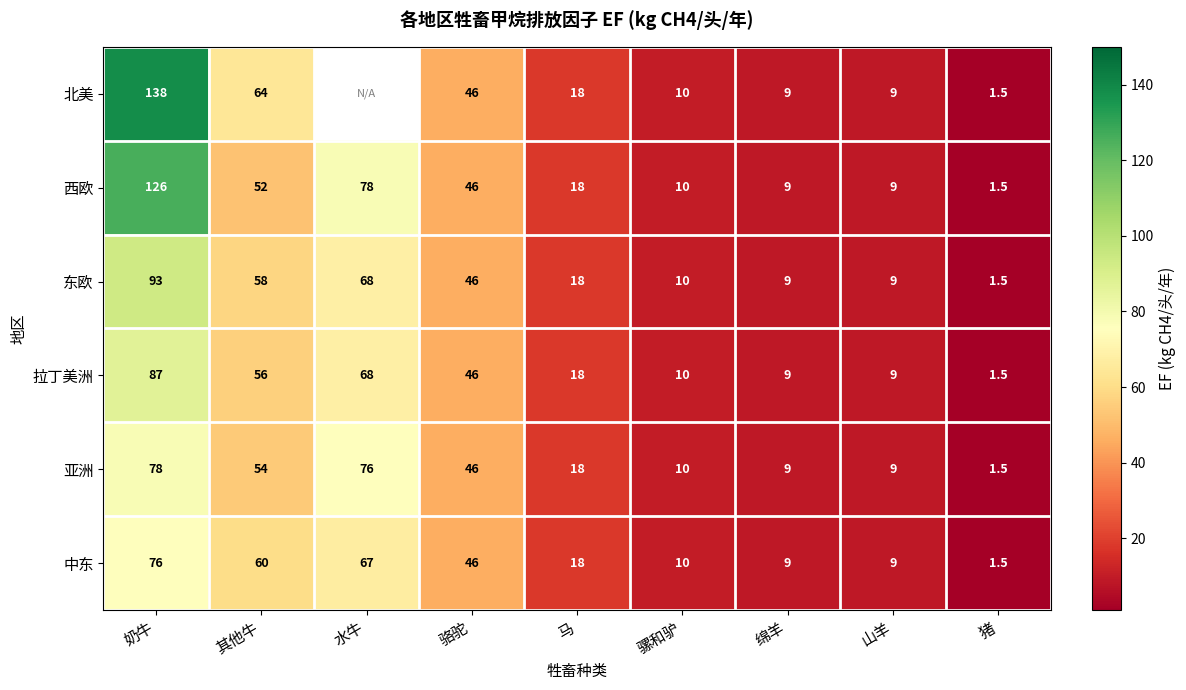

Where is 西欧 nearest to the value 63?

其他牛